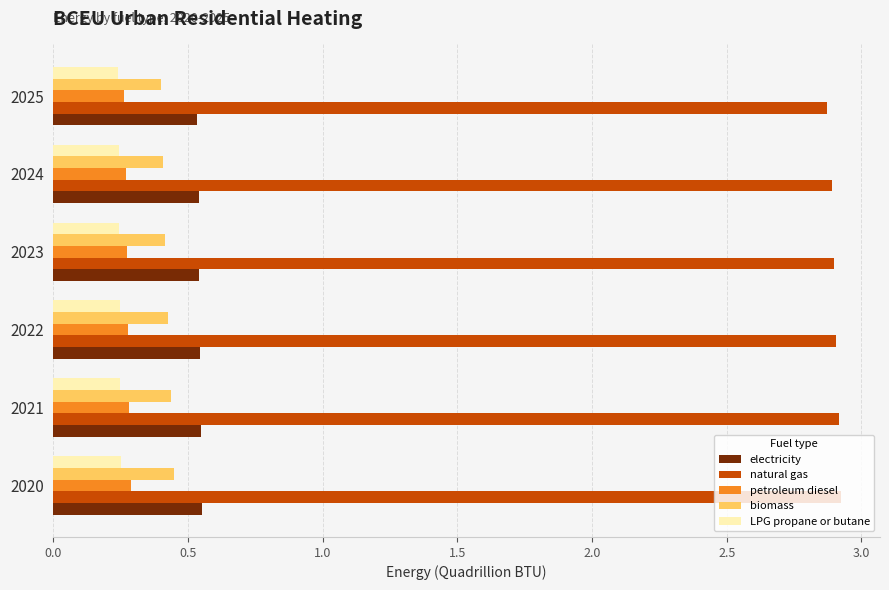

What is the difference between the highest and lowest values at 2021?

2.7